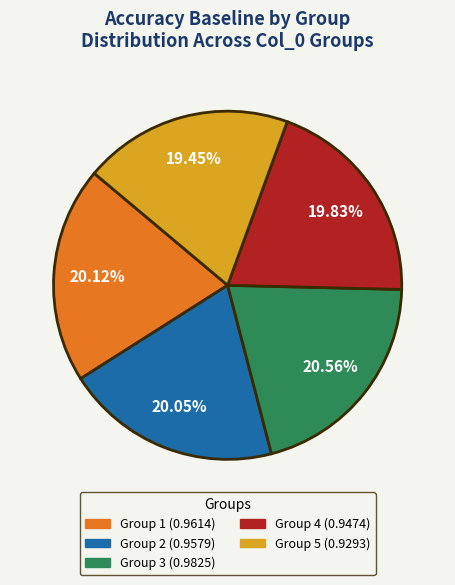

Is there a majority slice in this chart?

No